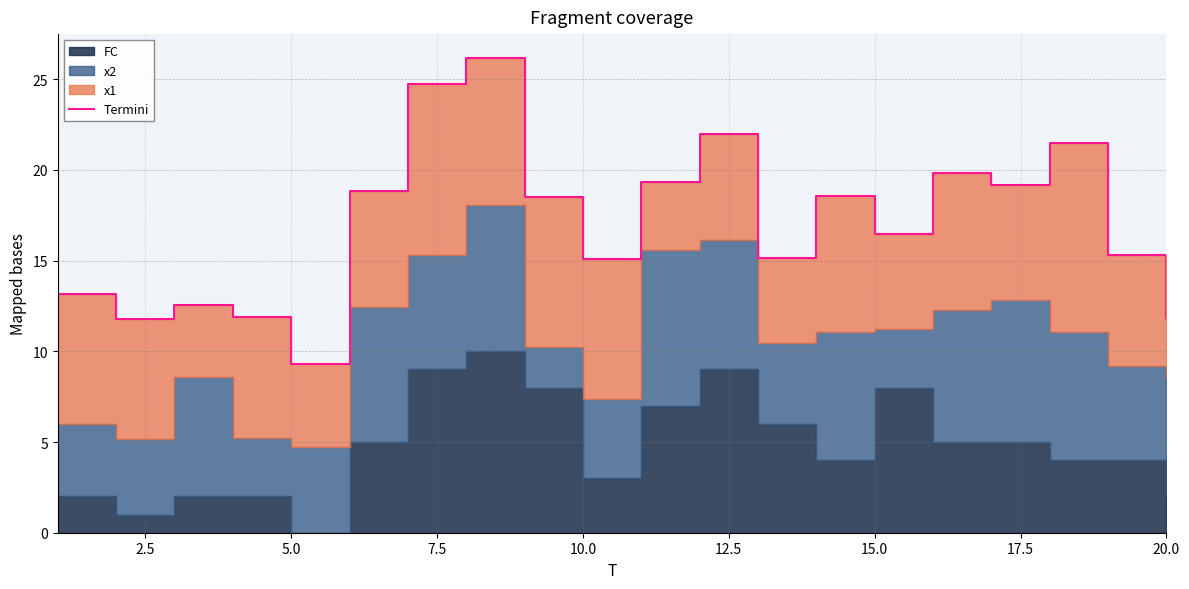

What is the difference between the maximum and minimum values?

16.9